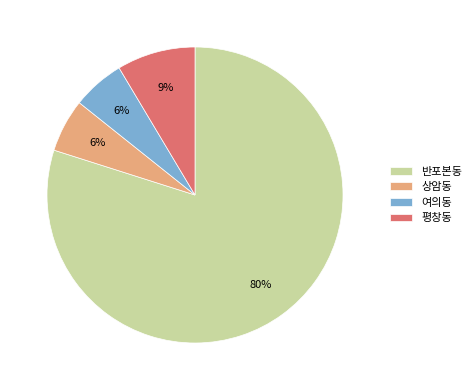

To the nearest percent, what percentage of the pie is 상암동?

6%